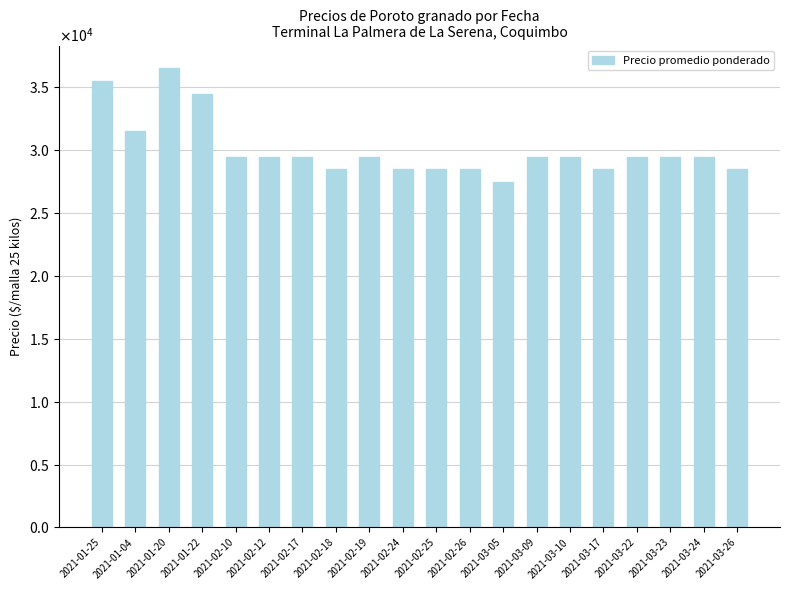

What is the label of the 17th bar from the right?

2021-01-22